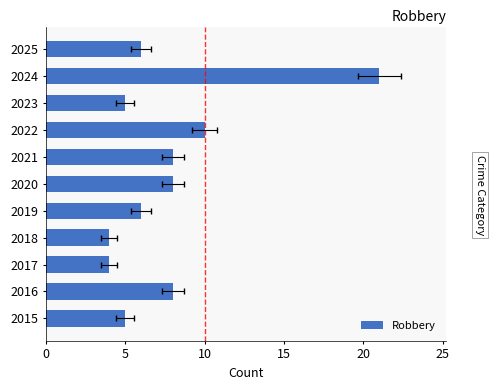

The value at 2024 is 21. True or false?

True